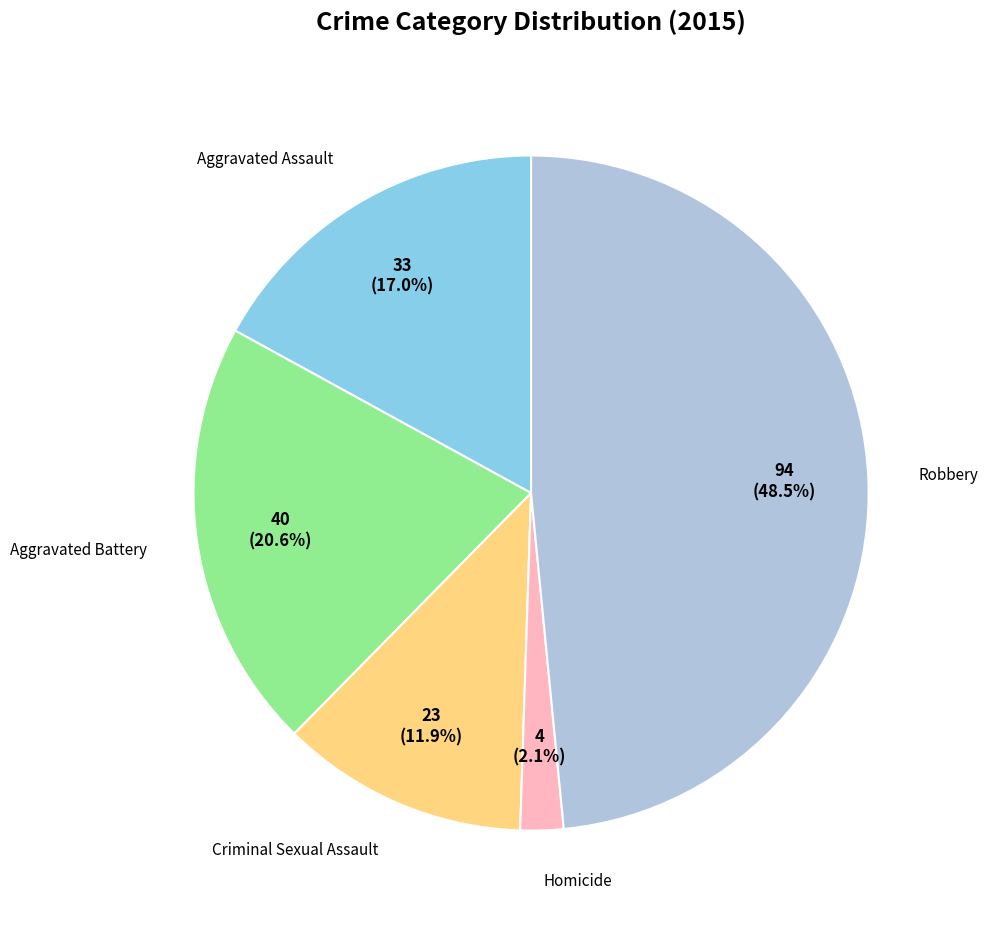

Is there a majority slice in this chart?

No